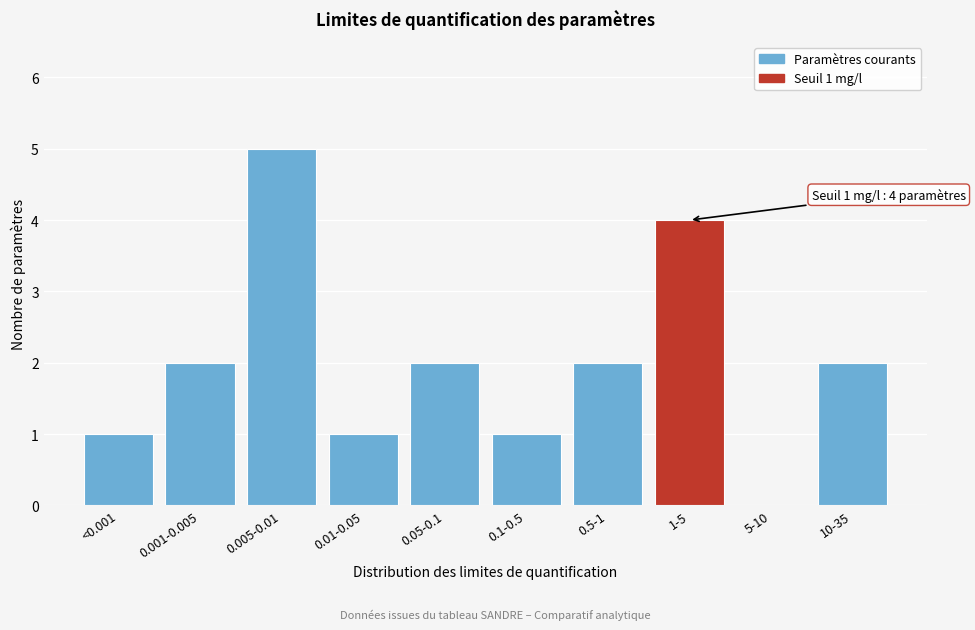

Reading left to right, extract all data points from this chart.

<0.001=1	0.001-0.005=2	0.005-0.01=5	0.01-0.05=1	0.05-0.1=2	0.1-0.5=1	0.5-1=2	1-5=4	5-10=0	10-35=2